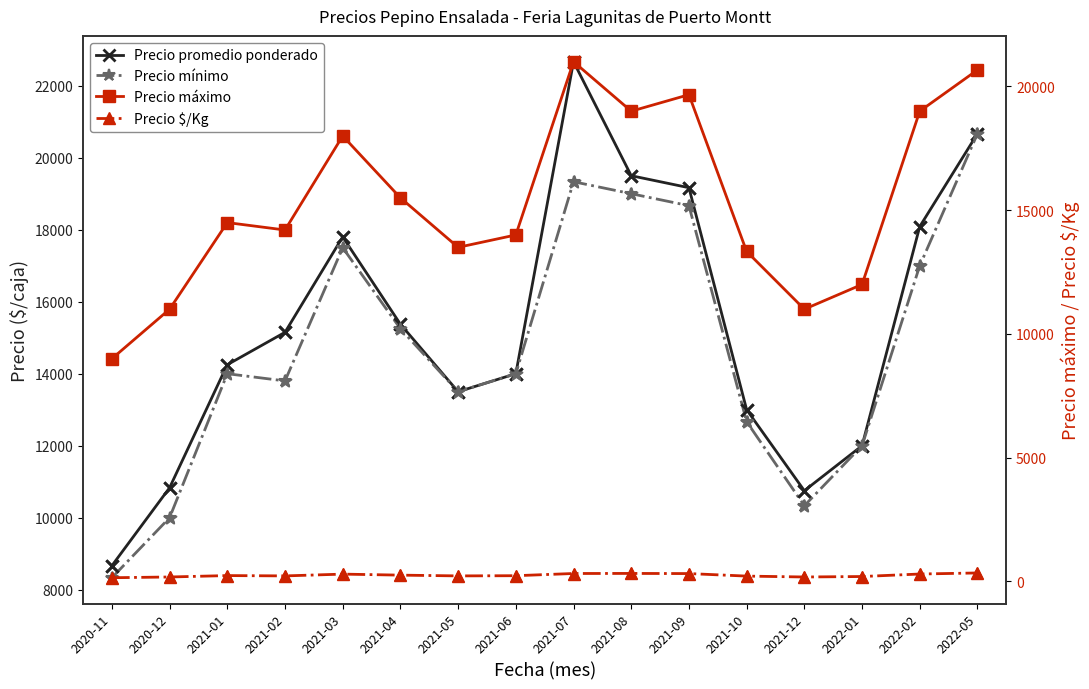

At which category is the sum across all series the highest?

2021-07